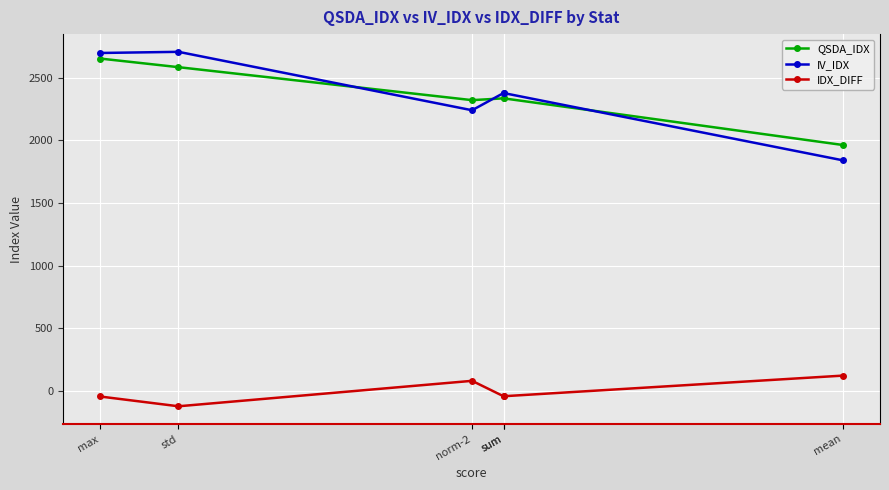

Is the value of QSDA_IDX at sum greater than the value of IDX_DIFF at norm-2?

Yes